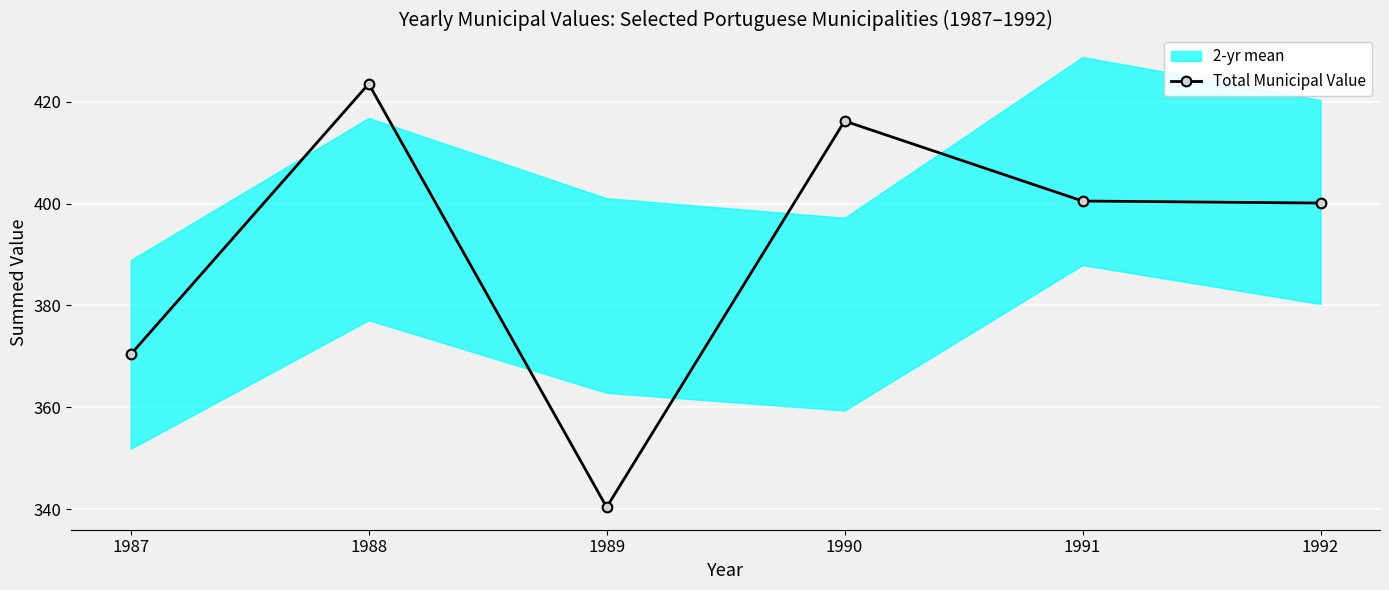

How many data points are less than 400?

2